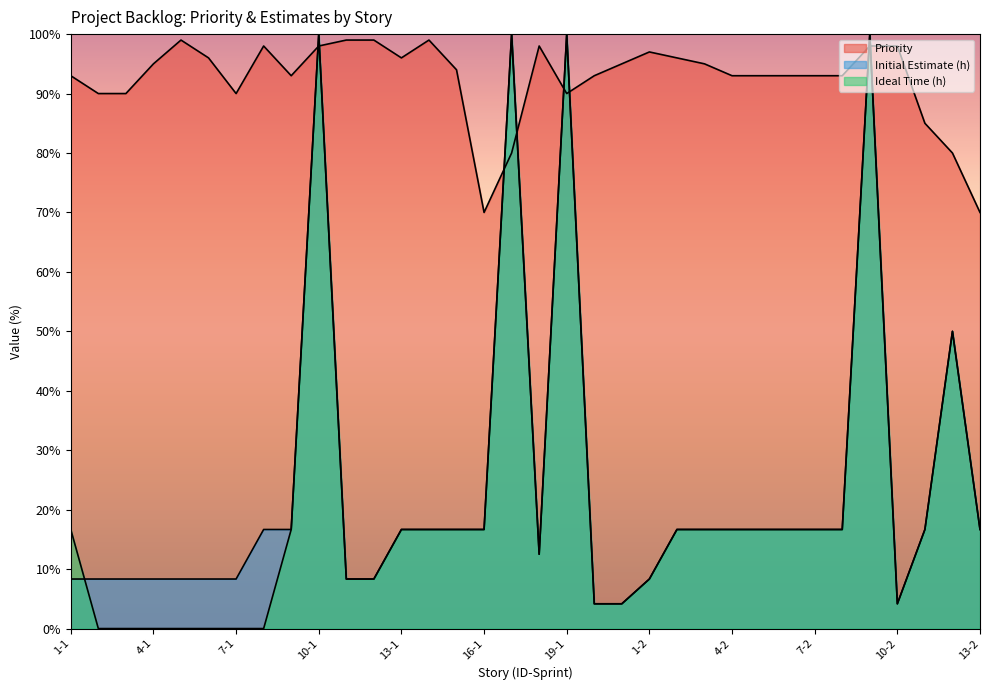

In Ideal Time (h), how many points are higher than both neighbors (excluding endpoints)?

5